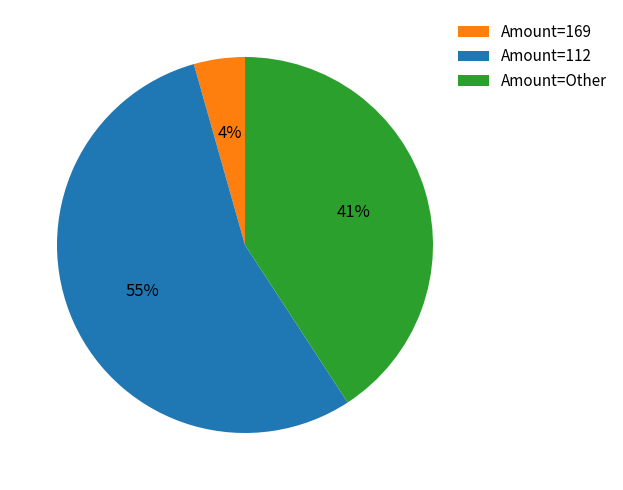

To the nearest percent, what is the combined percentage of Amount=112 and Amount=Other?

96%